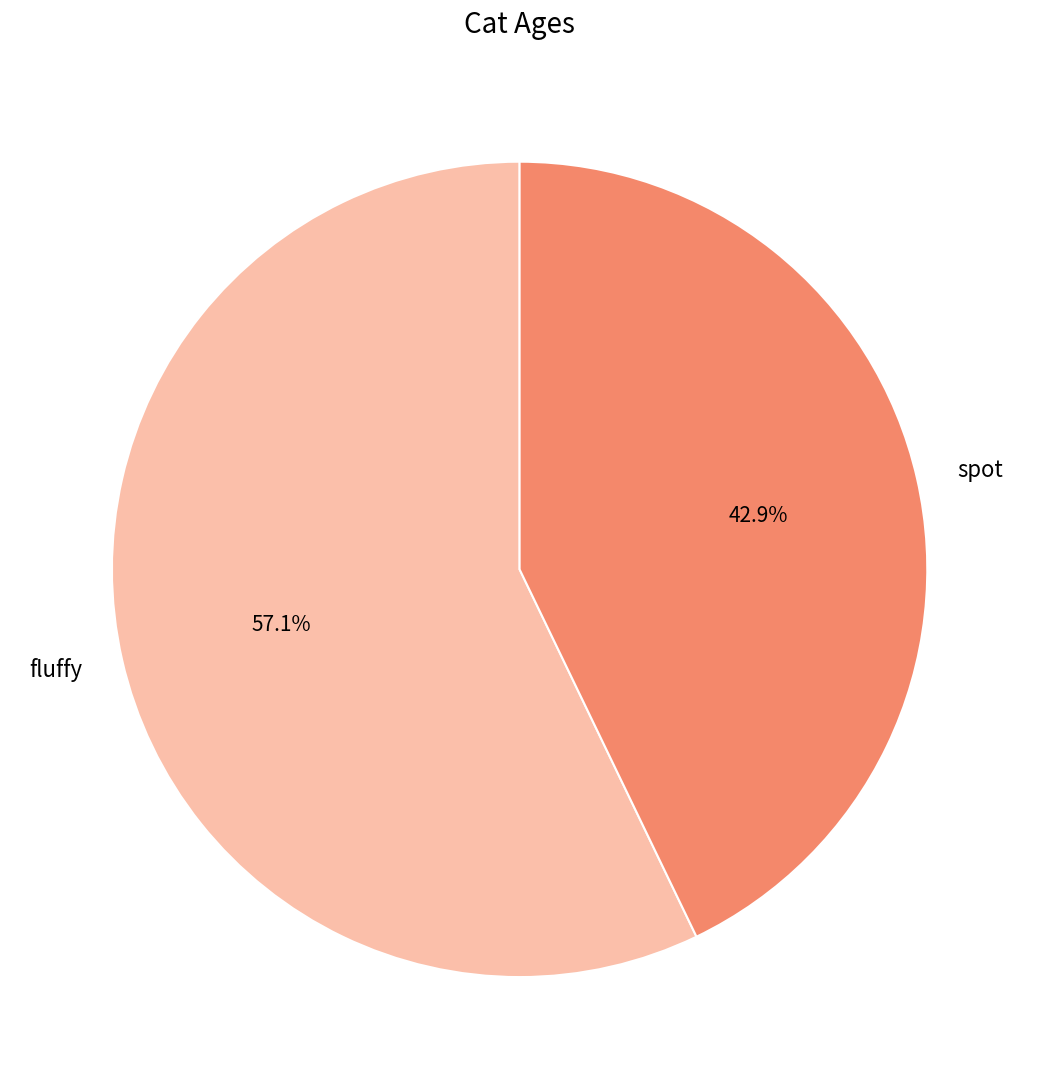

Count the number of slices in the pie.

2